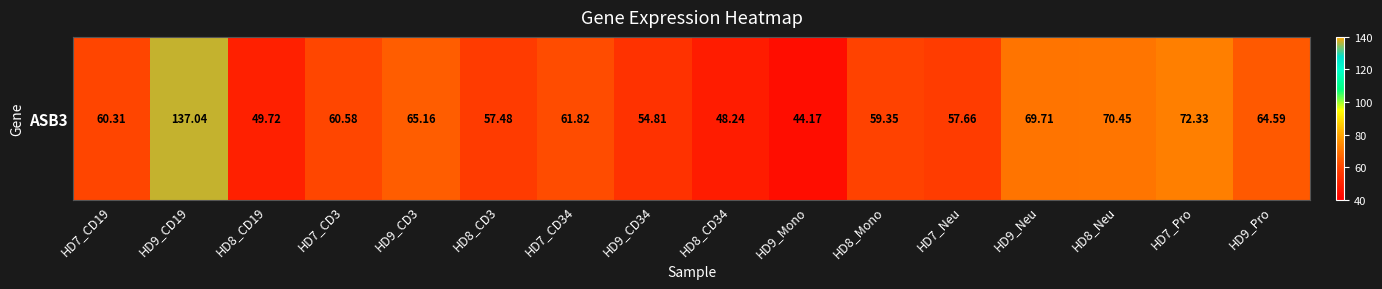

Between HD7_CD19 and HD9_Pro, which is larger?

HD9_Pro